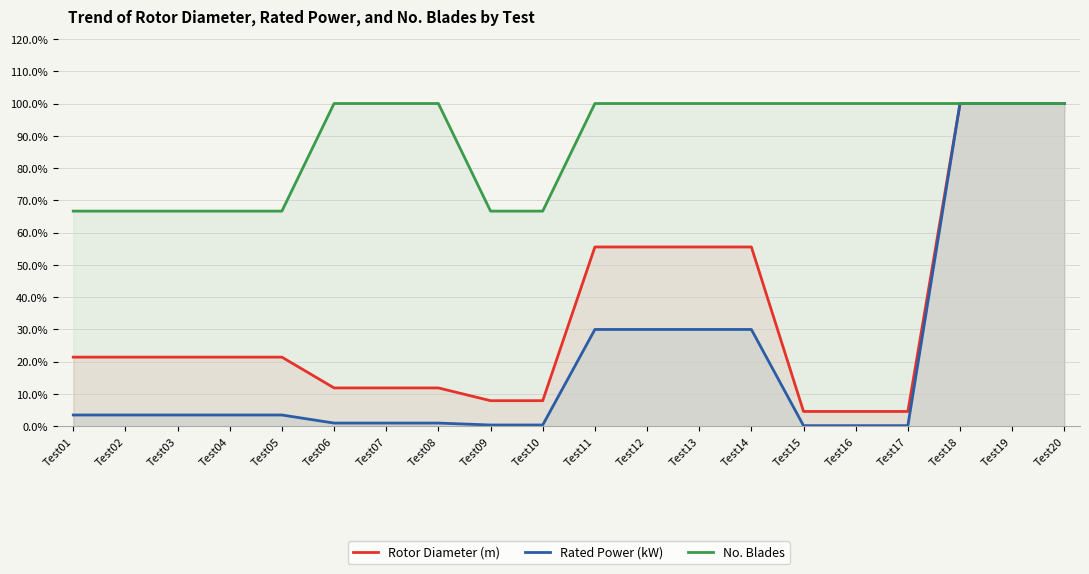

Which series has the largest total across all categories?

No. Blades